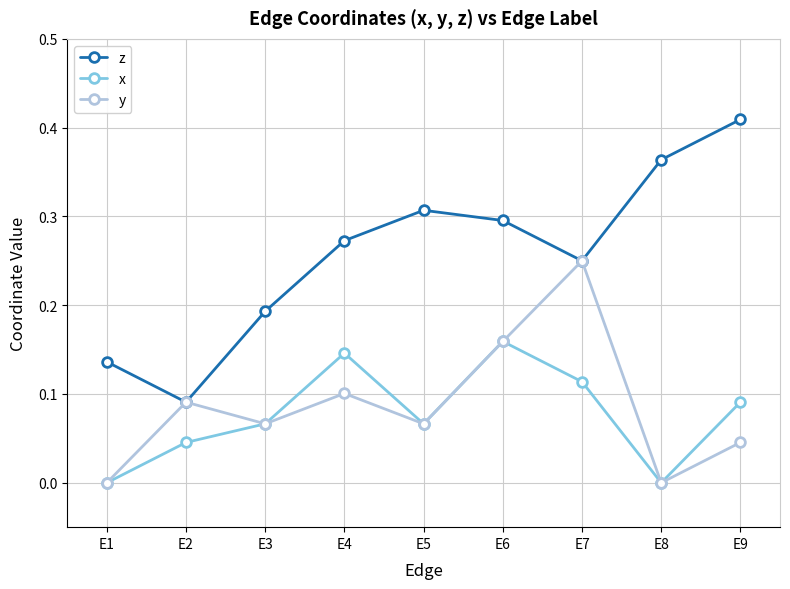

Which series has the largest range (max minus min)?

z